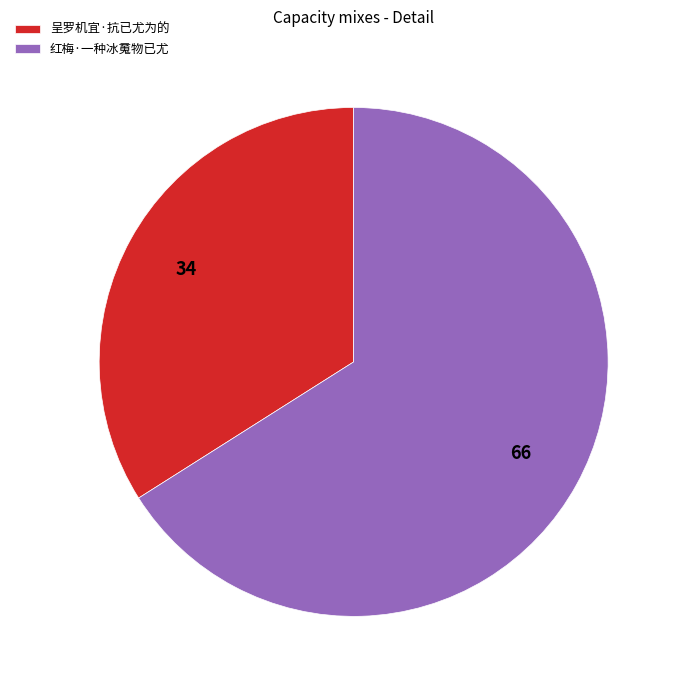

Rank the categories by value from highest to lowest.

红梅·一种冰䰟物已尤, 呈罗机宜·抗已尤为的